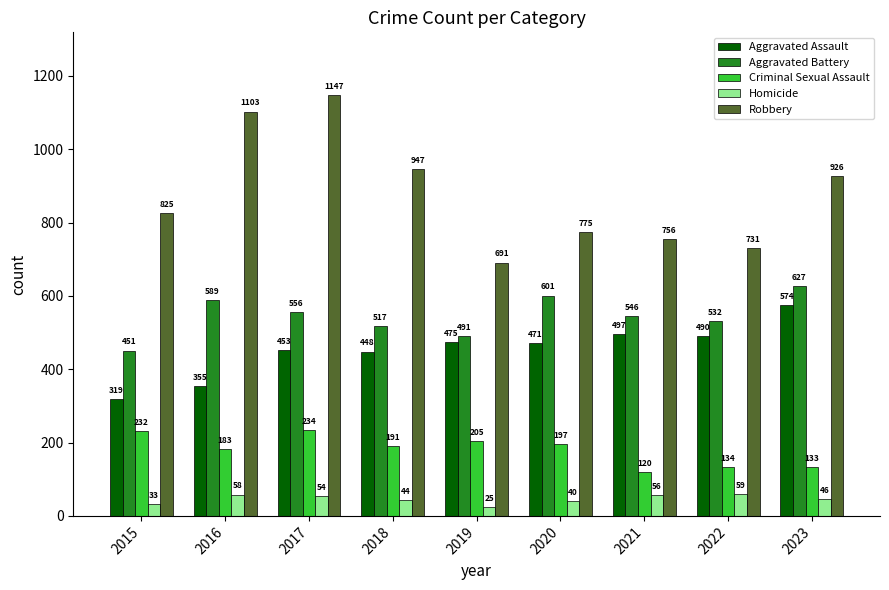

At how many categories does at least one series exceed 295?

9